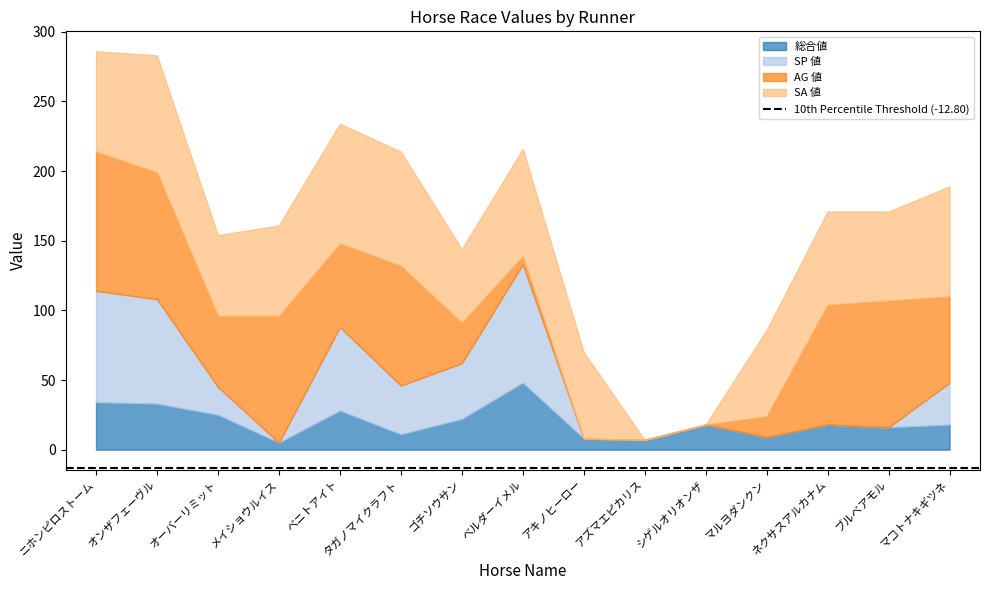

Does the chart display data point markers on the line(s)?

No